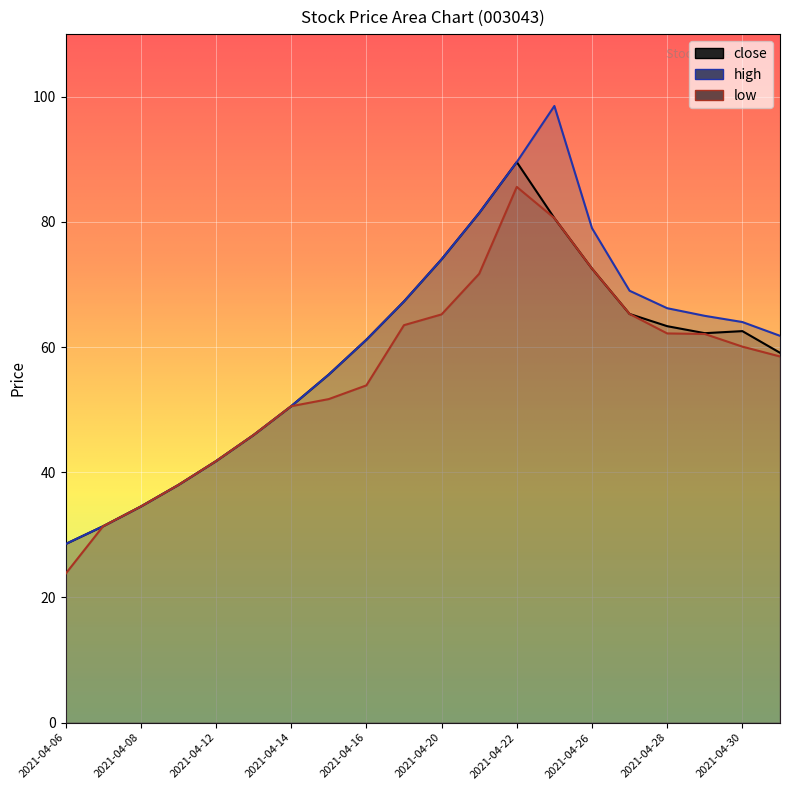

True or false: close has more than 1 interior local peaks.

True